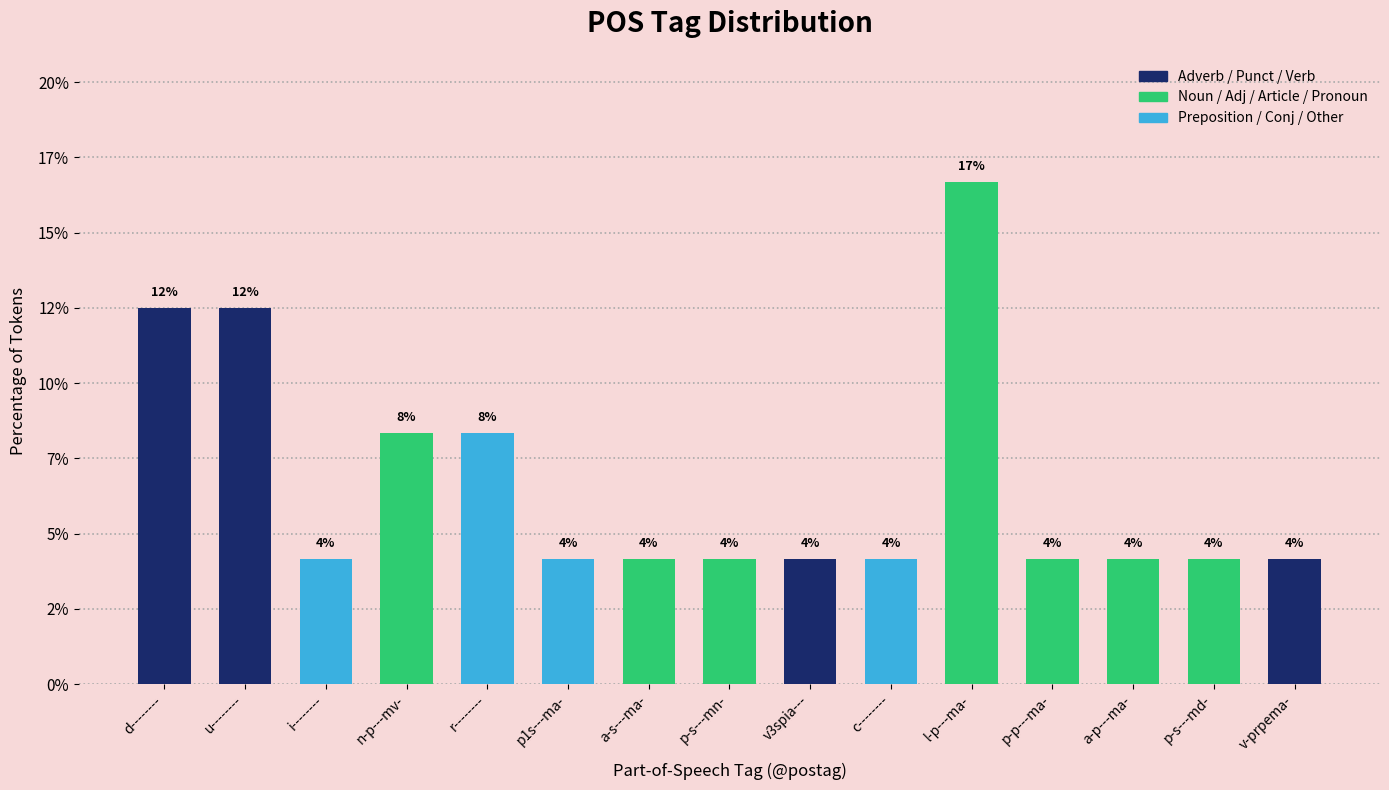

Reading left to right, list all the values displayed in this chart.

d--------=12.5	u--------=12.5	i--------=4.2	n-p---mv-=8.3	r--------=8.3	p1s---ma-=4.2	a-s---ma-=4.2	p-s---mn-=4.2	v3spia---=4.2	c--------=4.2	l-p---ma-=16.7	p-p---ma-=4.2	a-p---ma-=4.2	p-s---md-=4.2	v-prpema-=4.2